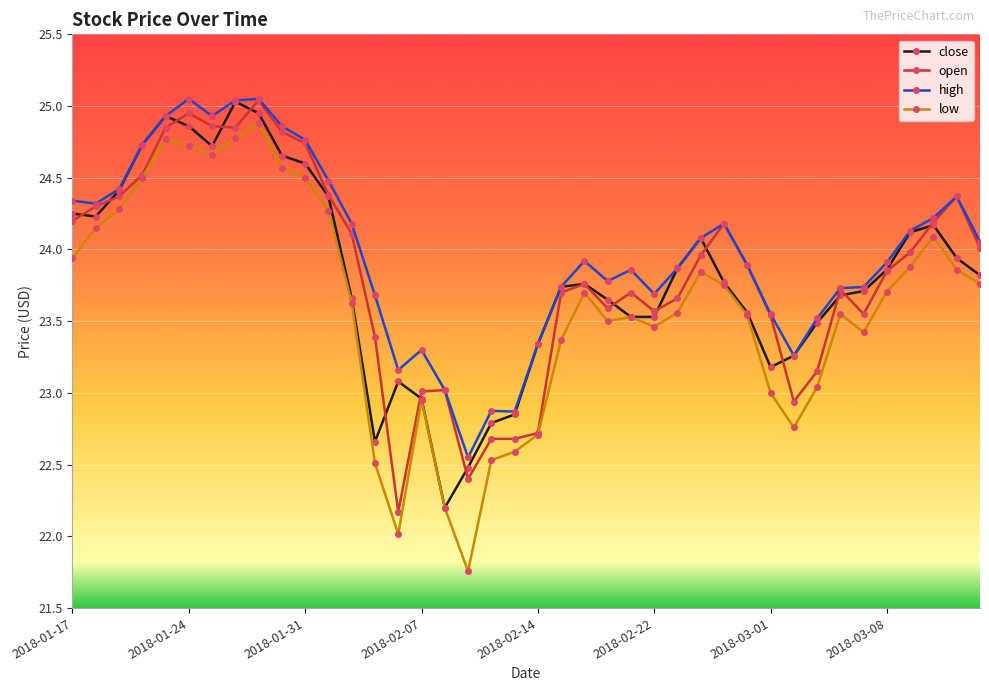

Which series has the largest range (max minus min)?

low